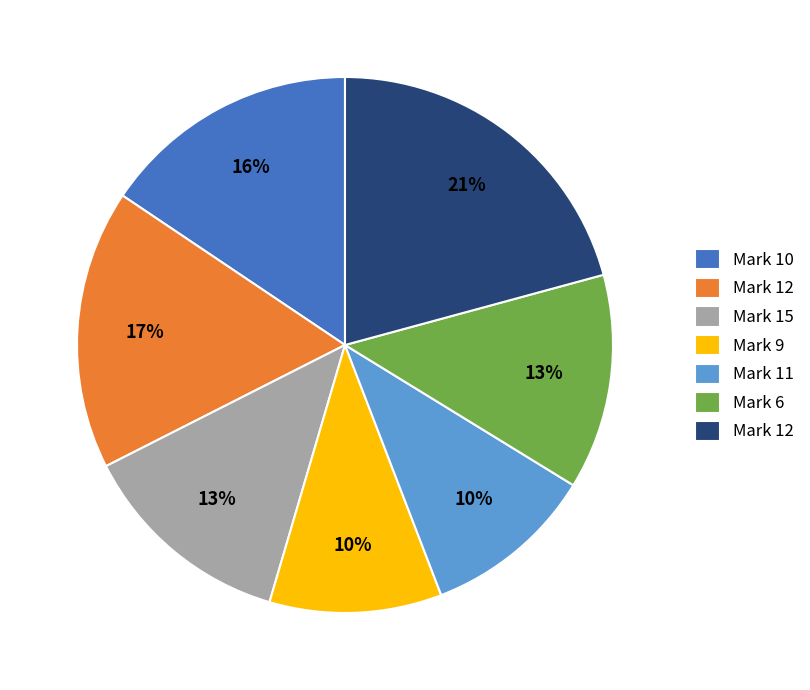

Does any single category account for the majority?

No